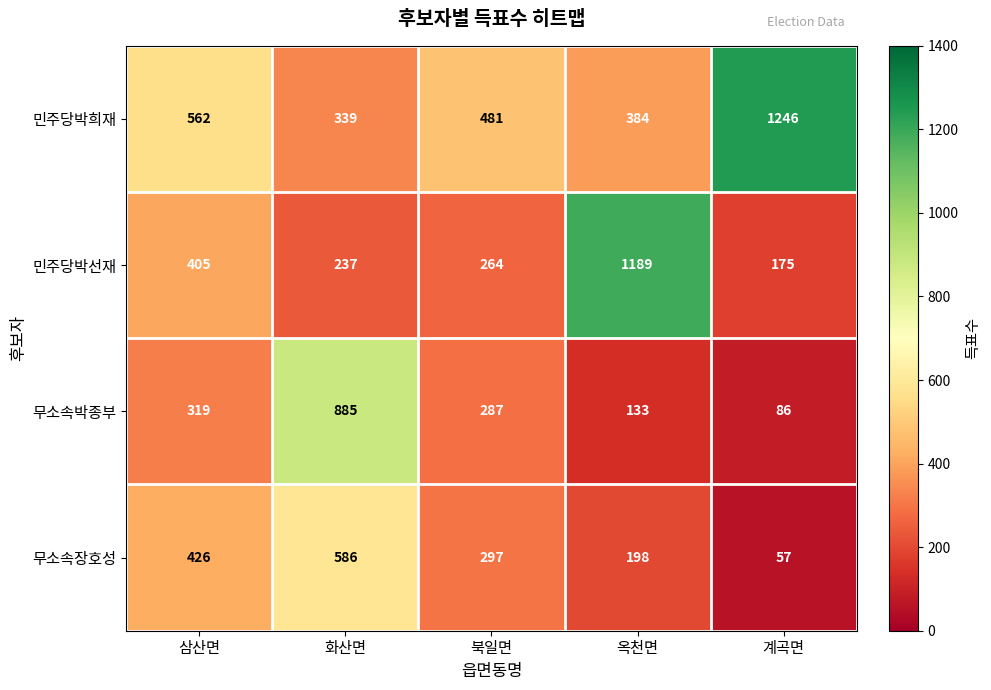

Is it true that 무소속박종부 equals 133 at 옥천면?

True